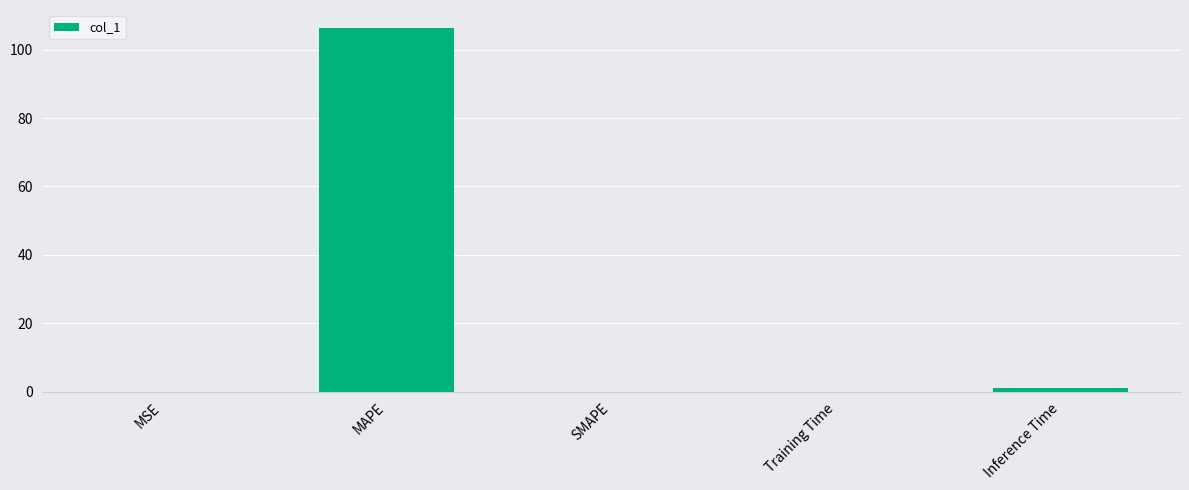

Which label corresponds to the largest value in the chart?

MAPE